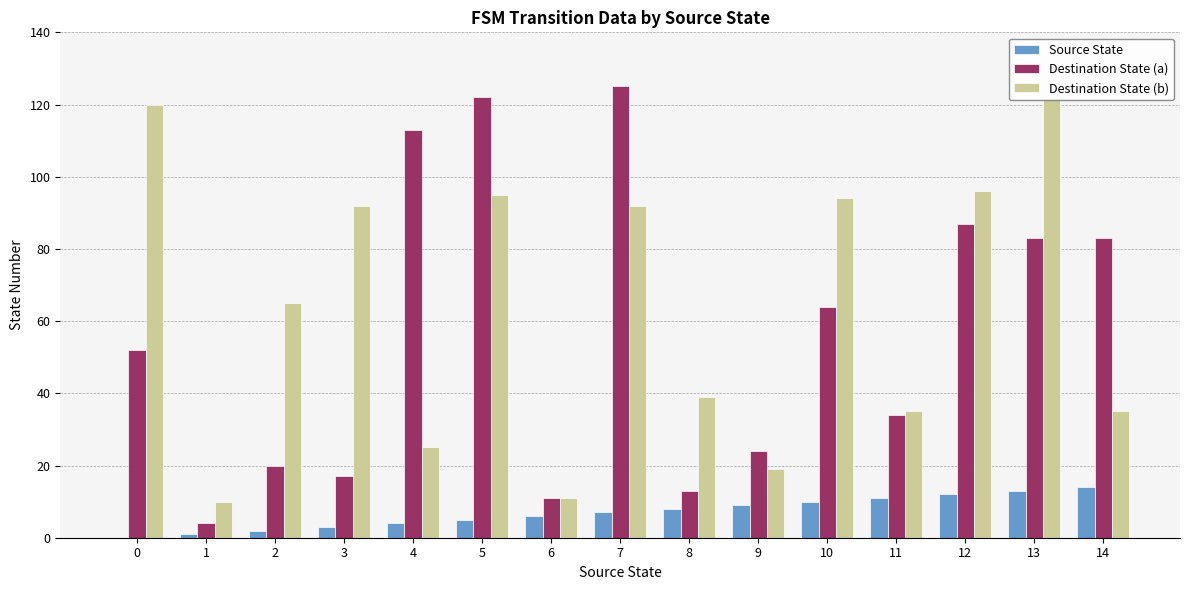

At which category is the sum across all series the highest?

7